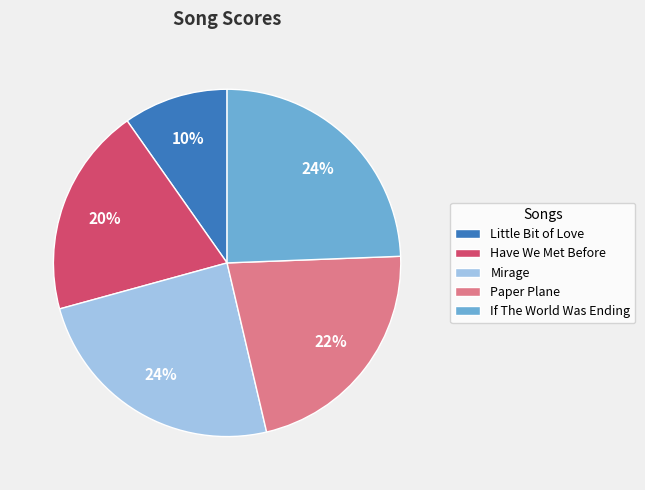

Which category has the smallest portion of the pie?

Little Bit of Love